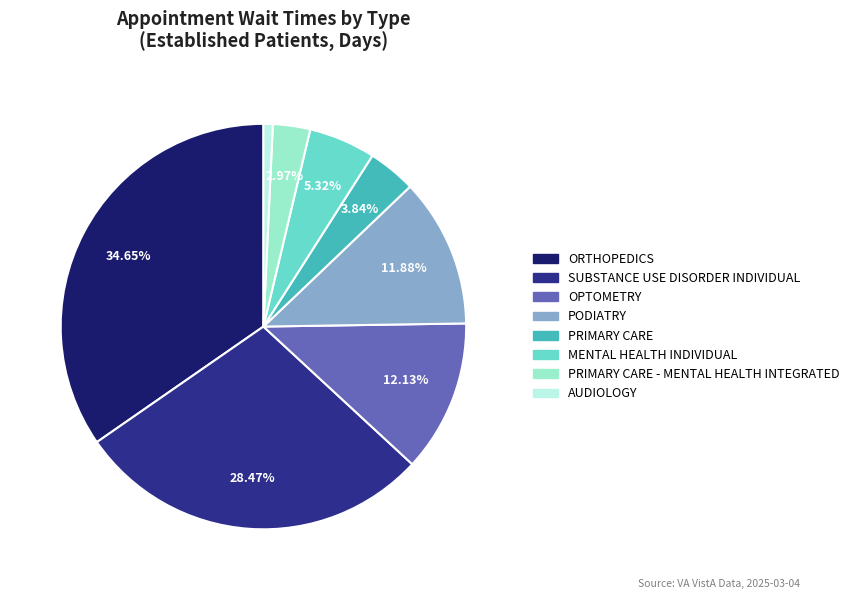

Which category has the smallest portion of the pie?

AUDIOLOGY